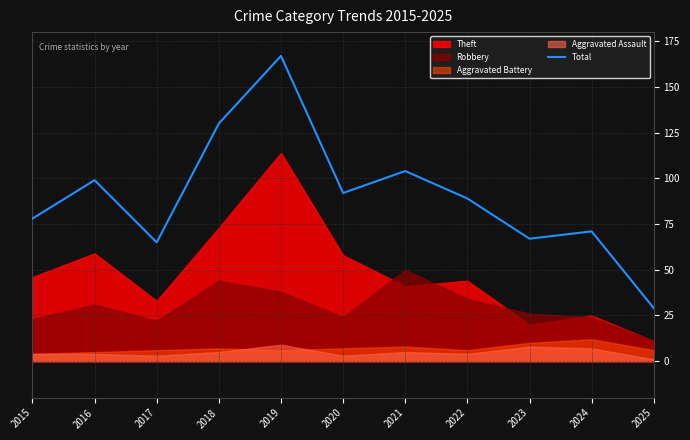

List the labels in order of value, smallest first.

2025, 2017, 2023, 2024, 2015, 2022, 2020, 2016, 2021, 2018, 2019